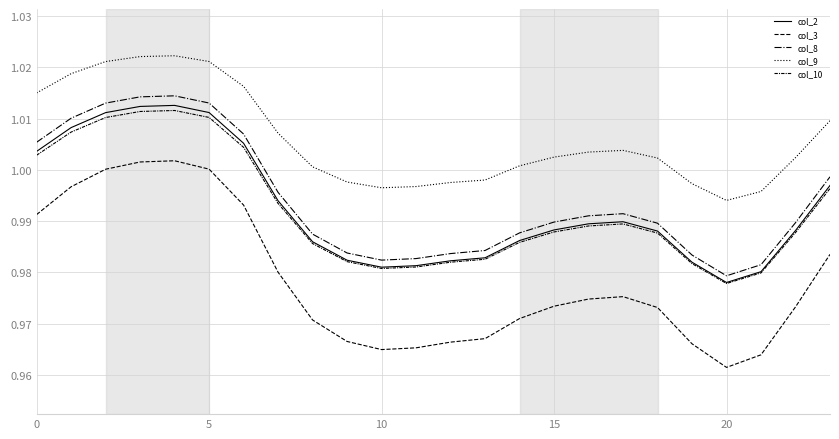

Is this an area chart (filled region under the line)?

No